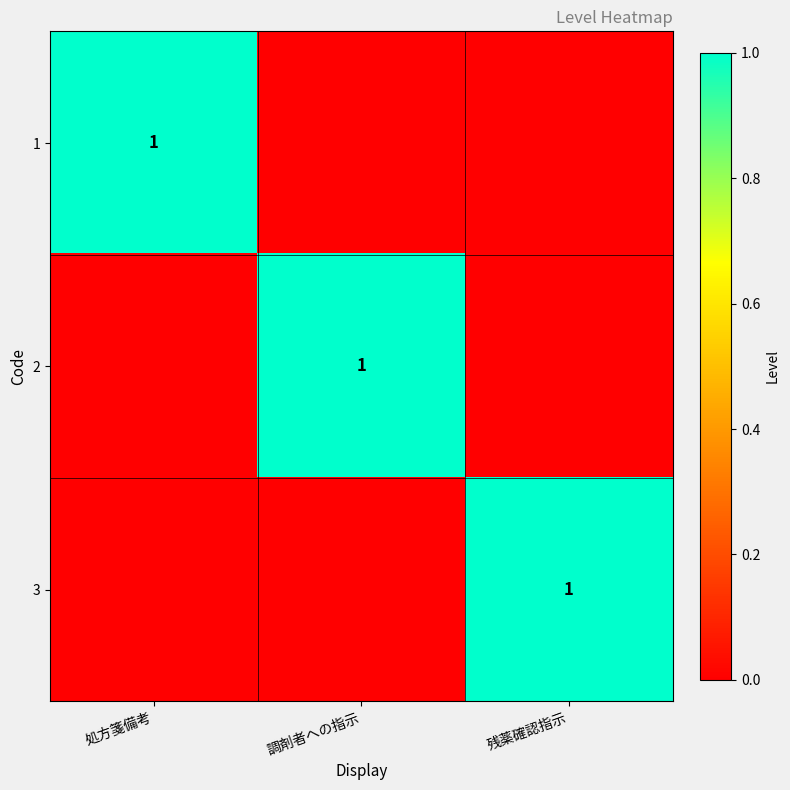

At 残薬確認指示, list the series in order from largest to smallest.

3, 1, 2